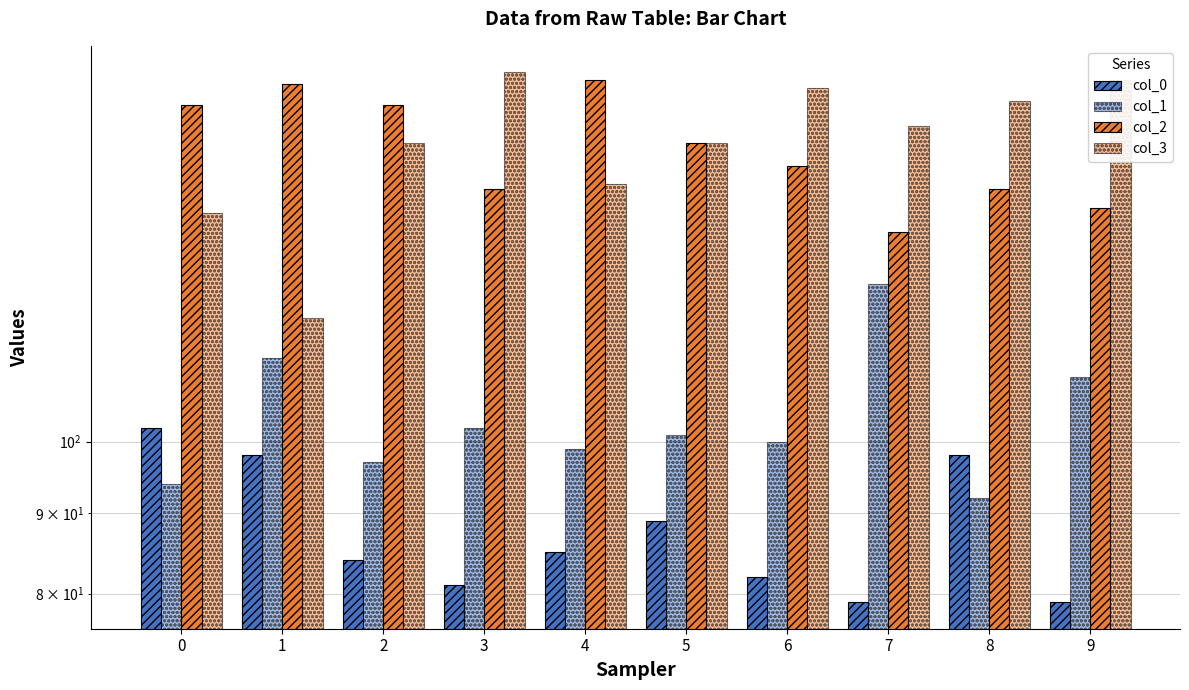

Reading left to right, what are all the values shown in this chart?

col_0: 0=102	1=98	2=84	3=81	4=85	5=89	6=82	7=79	8=98	9=79
col_1: 0=94	1=113	2=97	3=102	4=99	5=101	6=100	7=126	8=92	9=110
col_2: 0=164	1=169	2=164	3=145	4=170	5=155	6=150	7=136	8=145	9=141
col_3: 0=140	1=120	2=155	3=172	4=146	5=155	6=168	7=159	8=165	9=170